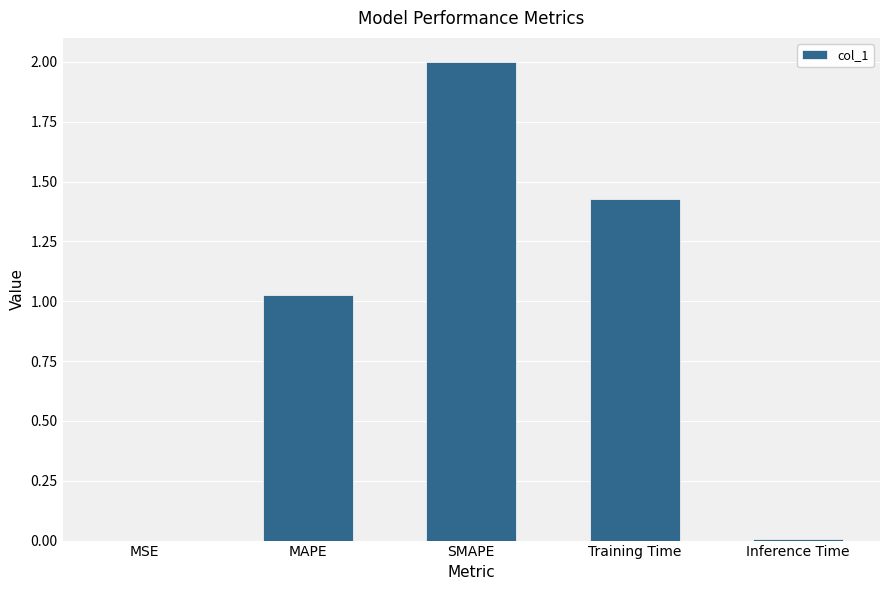

What is the sum of all values?

4.5